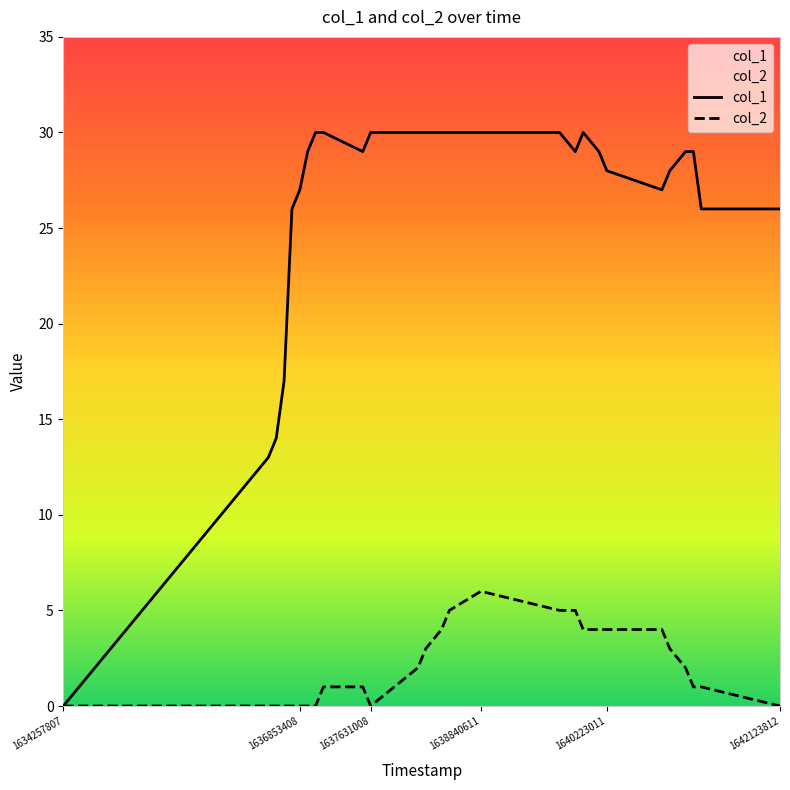

What is the difference between the col_1 values at 1634257807 and 1640223011?

28